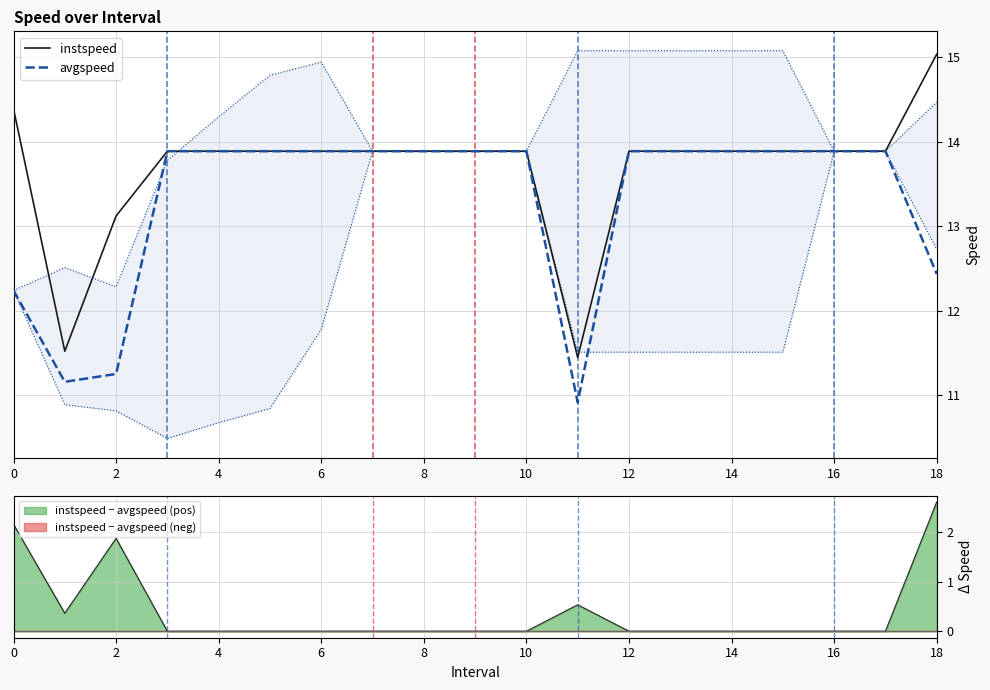

Reading right to left, extract all data points from this chart.

instspeed: 15.0	13.9	13.9	13.9	13.9	13.9	13.9	11.4	13.9	13.9	13.9	13.9	13.9	13.9	13.9	13.9	13.1	11.5	14.4
avgspeed: 12.4	13.9	13.9	13.9	13.9	13.9	13.9	10.9	13.9	13.9	13.9	13.9	13.9	13.9	13.9	13.9	11.3	11.2	12.2